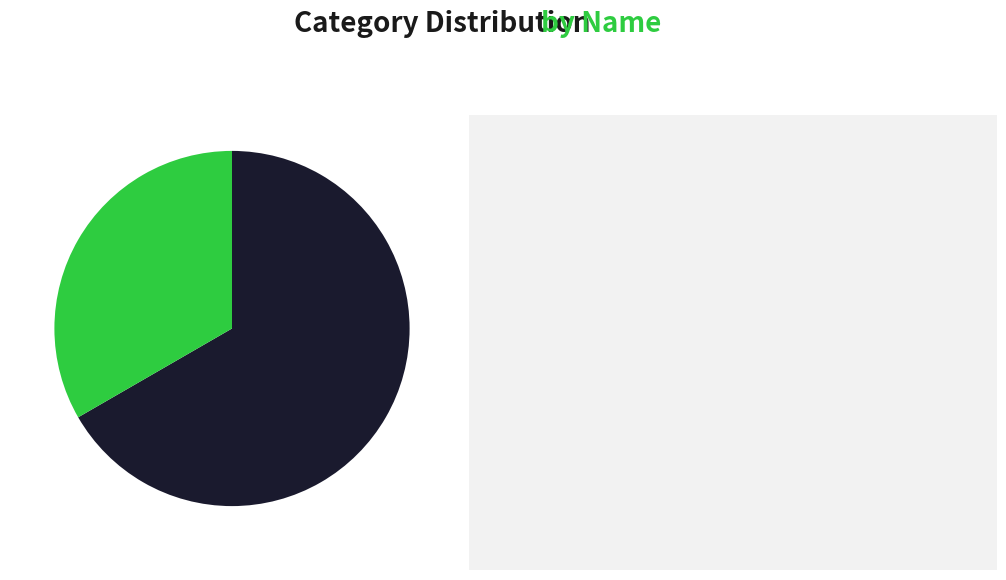

Is there a majority slice in this chart?

Yes